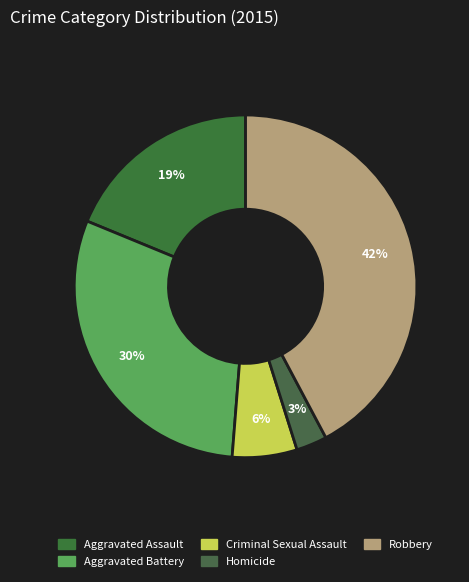

How many slices are in this pie chart?

5